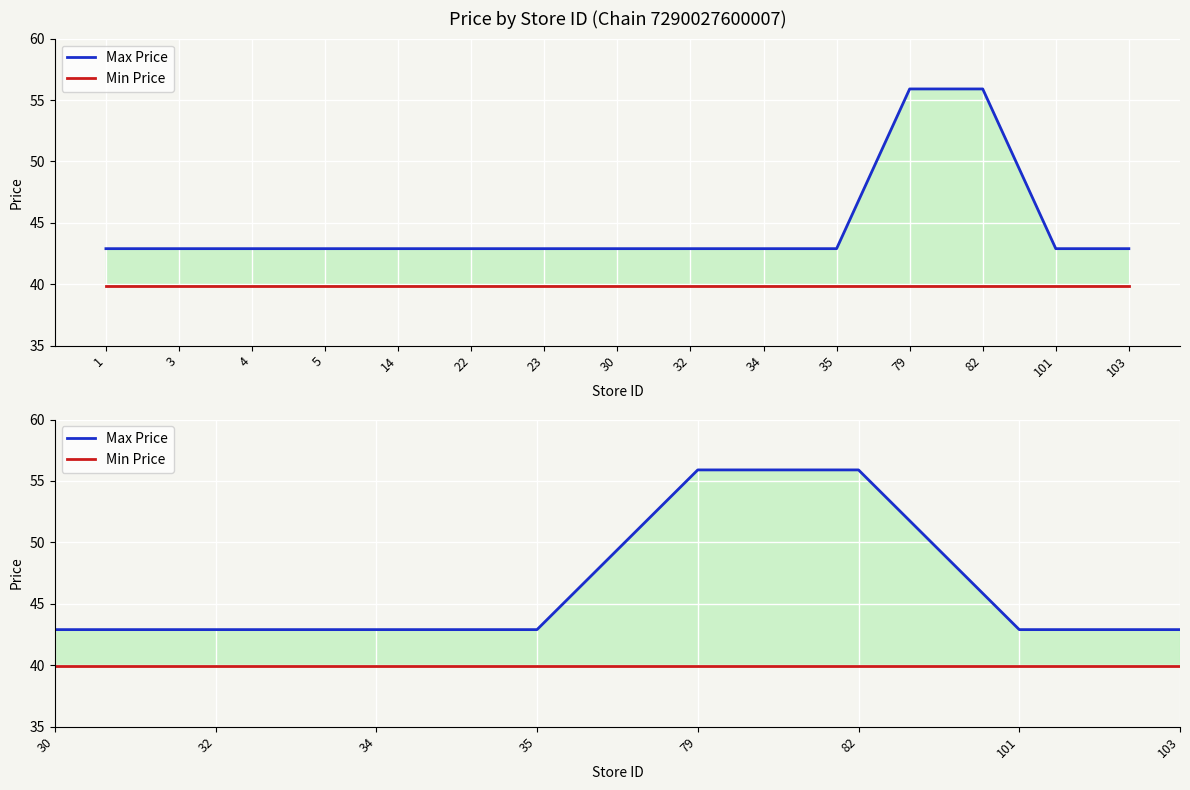

Reading right to left, list all the values displayed in this chart.

Max Price: 42.9	42.9	55.9	55.9	42.9	42.9	42.9	42.9	42.9	42.9	42.9	42.9	42.9	42.9	42.9
Min Price: 39.9	39.9	39.9	39.9	39.9	39.9	39.9	39.9	39.9	39.9	39.9	39.9	39.9	39.9	39.9